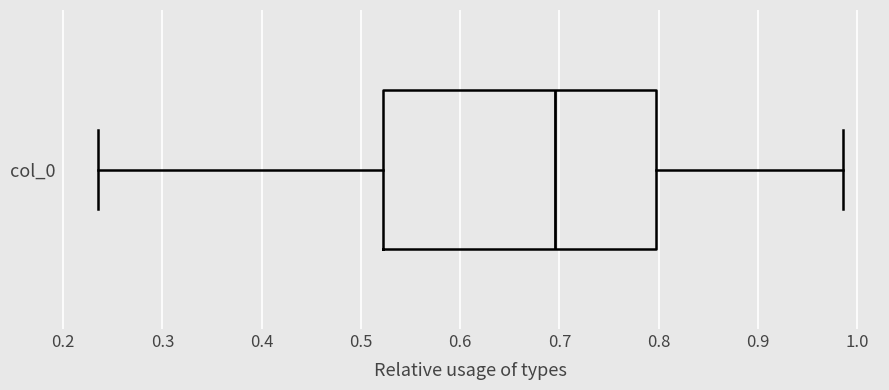

Transcribe this box plot: give where the median line is, the range the box spans, and where the two whiskers end, as read against the x-axis. The values are not printed on the chart, so give them approximately, as read against the axis.

median 0.70, box 0.52 to 0.80, whiskers 0.23 to 0.99